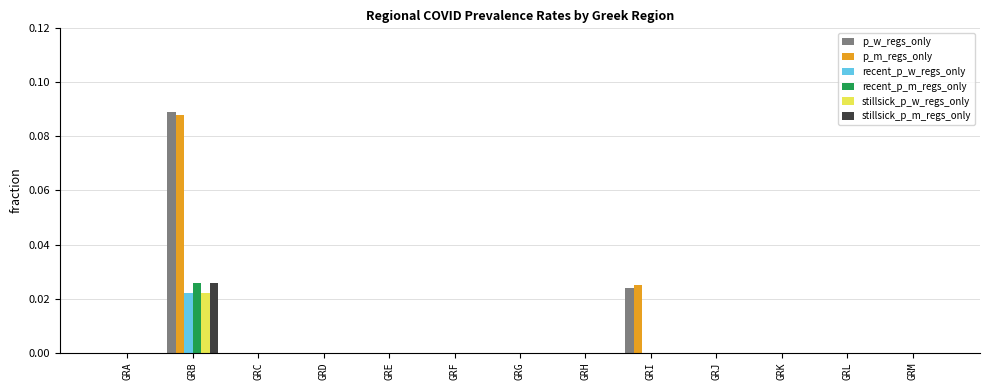

At which category is the sum across all series the highest?

GRB